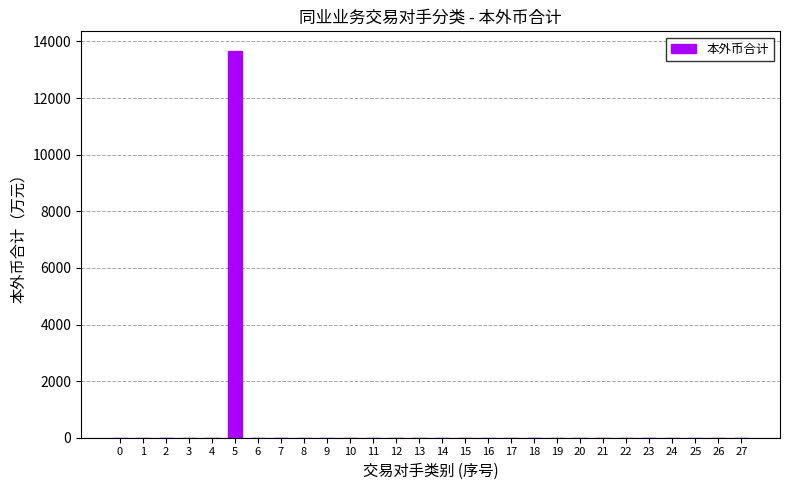

Reading left to right, list all the values displayed in this chart.

0=0.0	1=0.0	2=0.0	3=0.0	4=0.0	5=13675.0	6=0.0	7=0.0	8=0.0	9=0.0	10=0.0	11=0.0	12=0.0	13=0.0	14=0.0	15=0.0	16=0.0	17=0.0	18=0.0	19=0.0	20=0.0	21=0.0	22=0.0	23=0.0	24=0.0	25=0.0	26=0.0	27=0.0